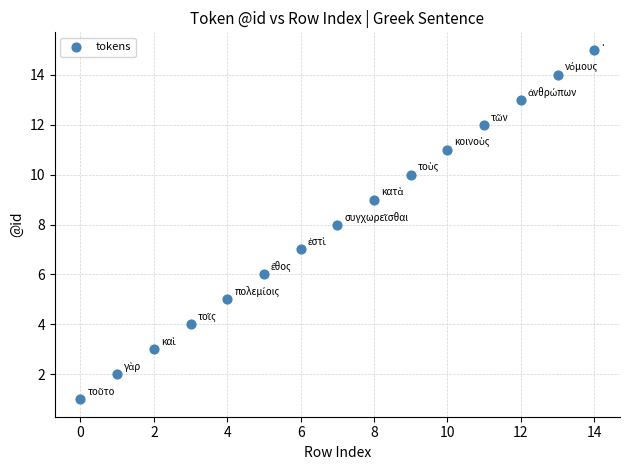

What is the range of Y values (max minus min)?

14